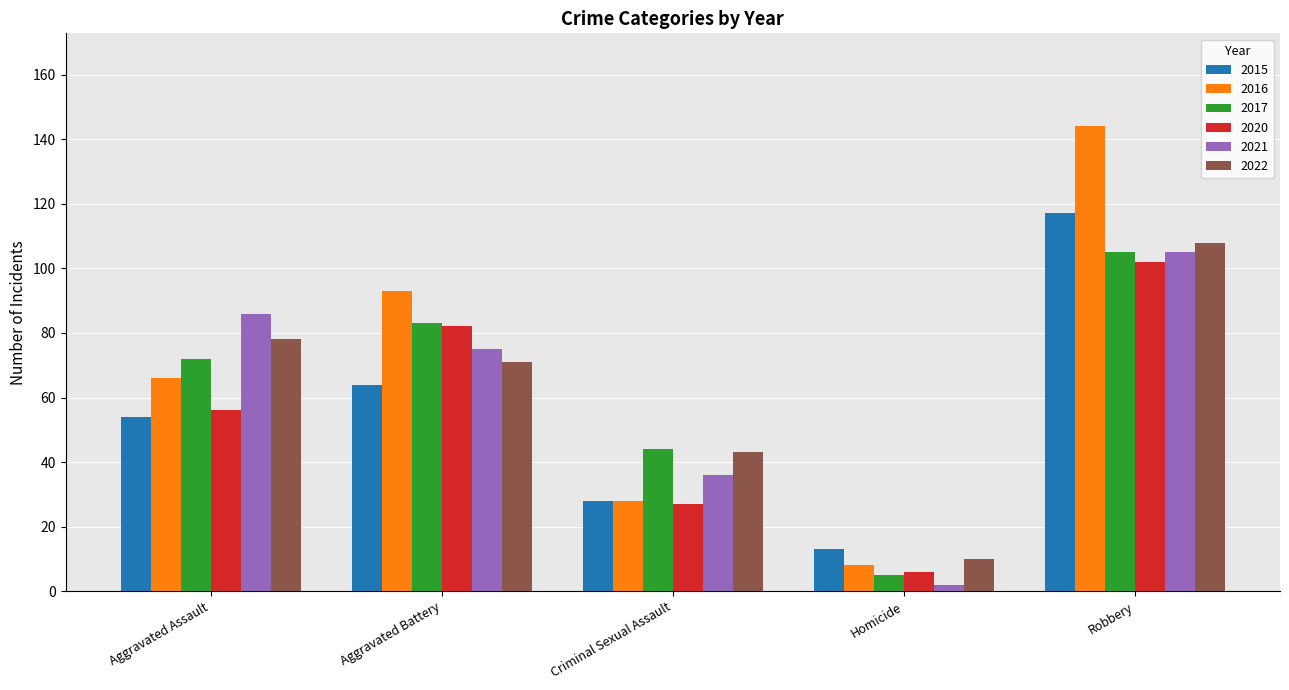

At which label is 2022 closest to 59?

Aggravated Battery